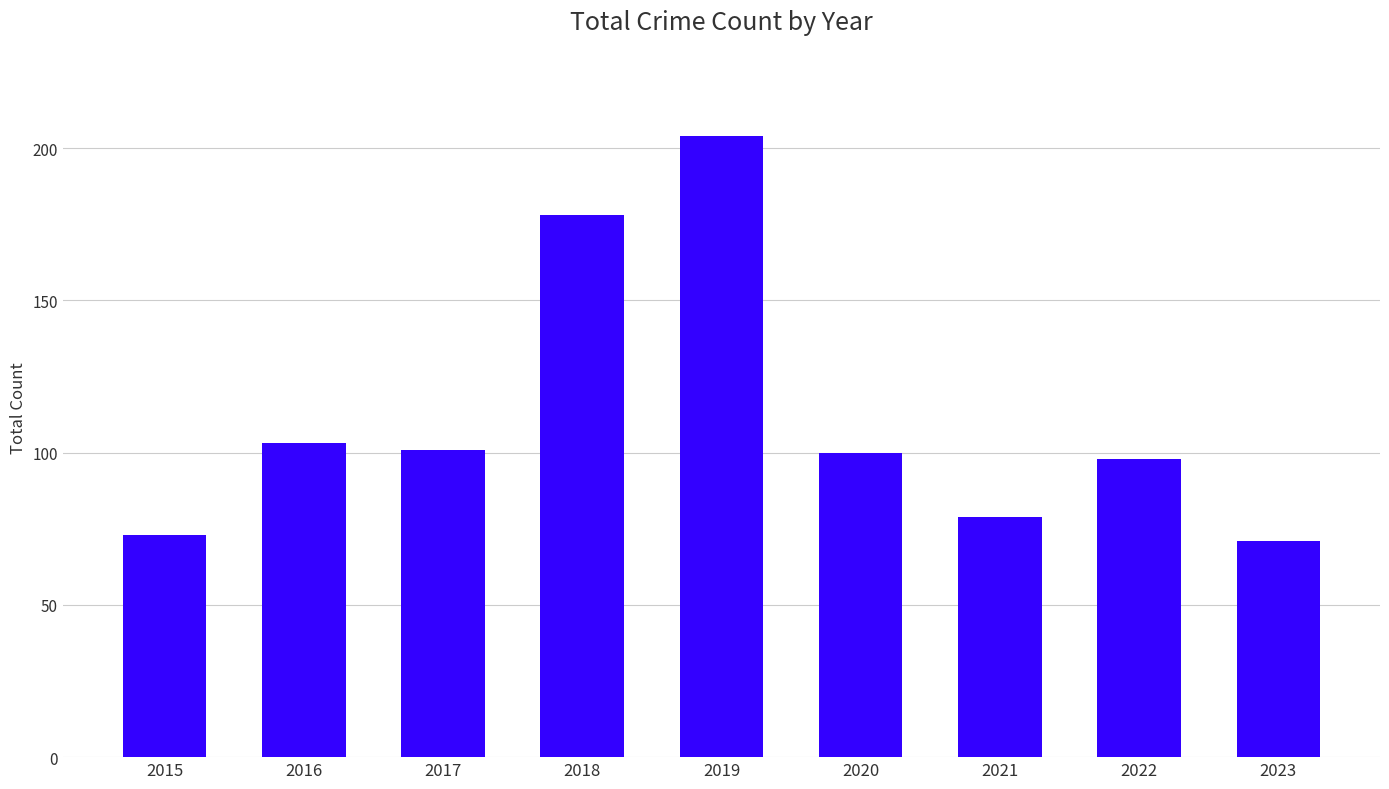

Is it true that the value at 2019 is 44?

False